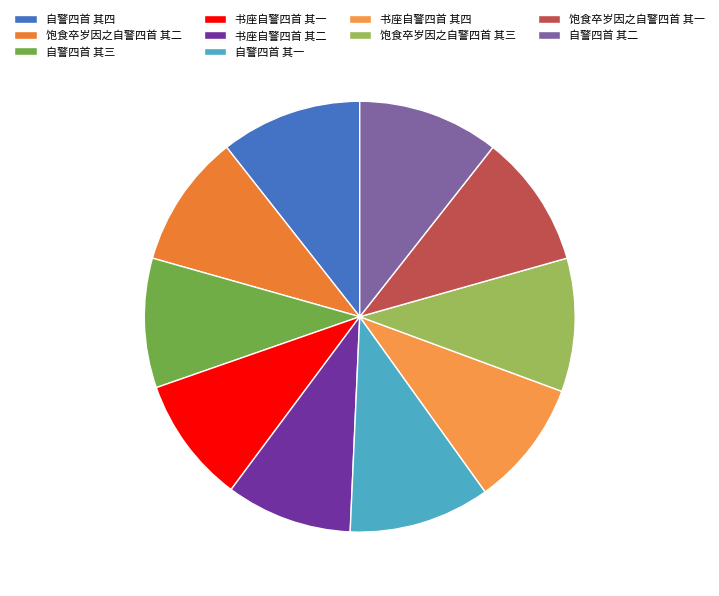

To the nearest percent, what is the average slice percentage?

10%